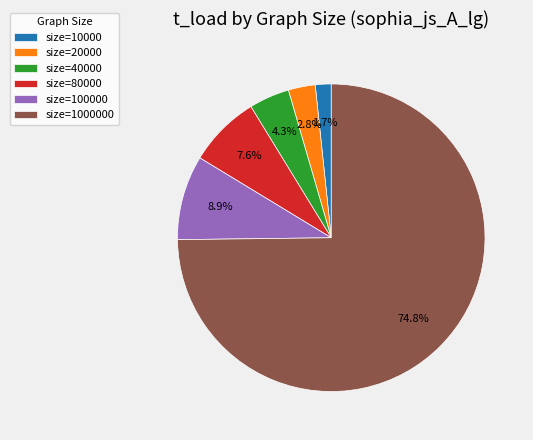

To the nearest percent, what is the difference between the largest and smallest slice percentages?

73%